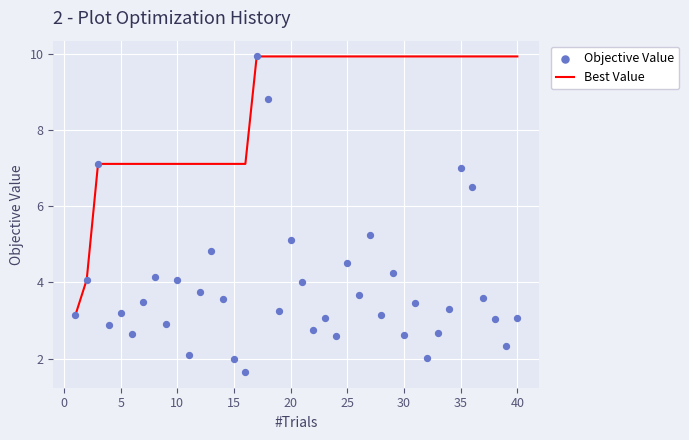

Is the value of Objective Value at 15 greater than the value of Best Value at 38?

No